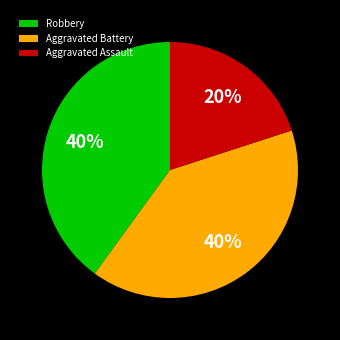

What percentage is the Aggravated Battery slice, to the nearest percent?

40%